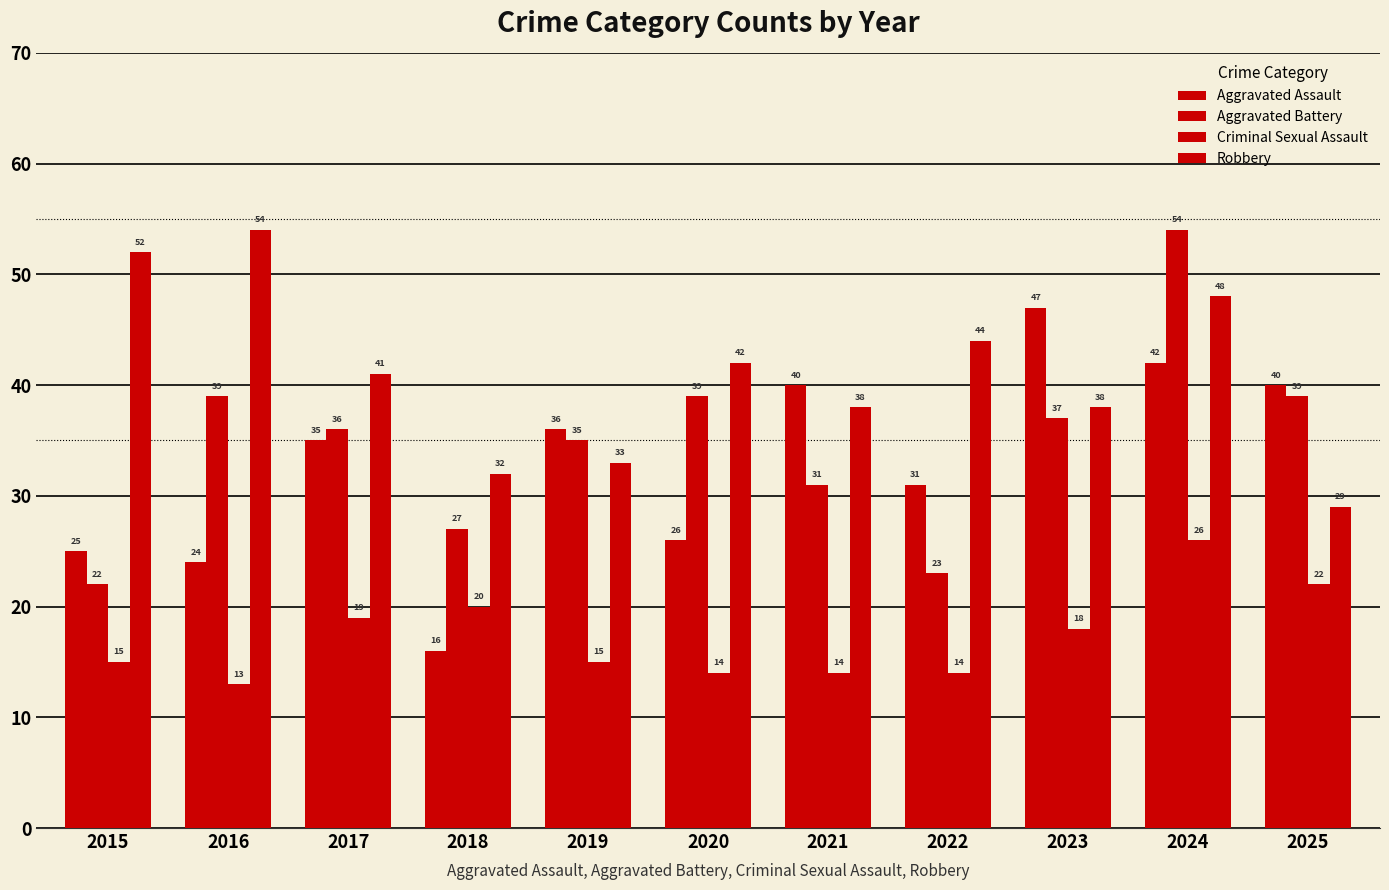

How many data points does each series have?

11